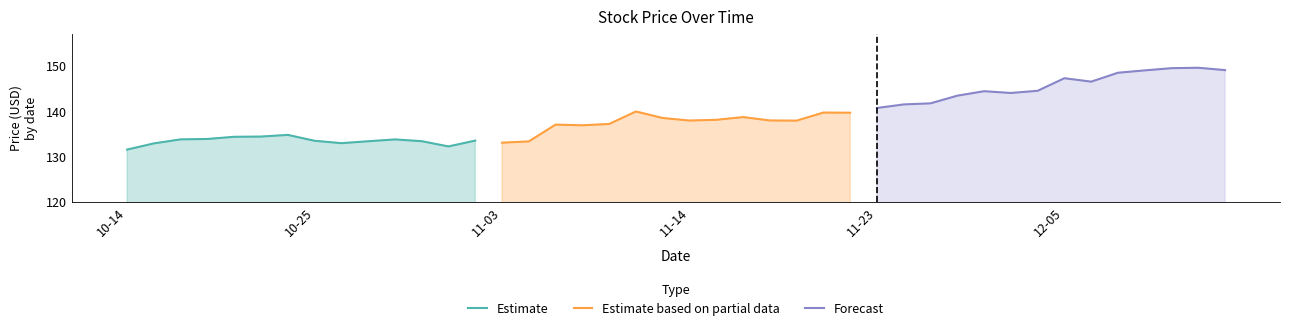

True or false: Estimate has a value of 131.6 at 10-14.

True